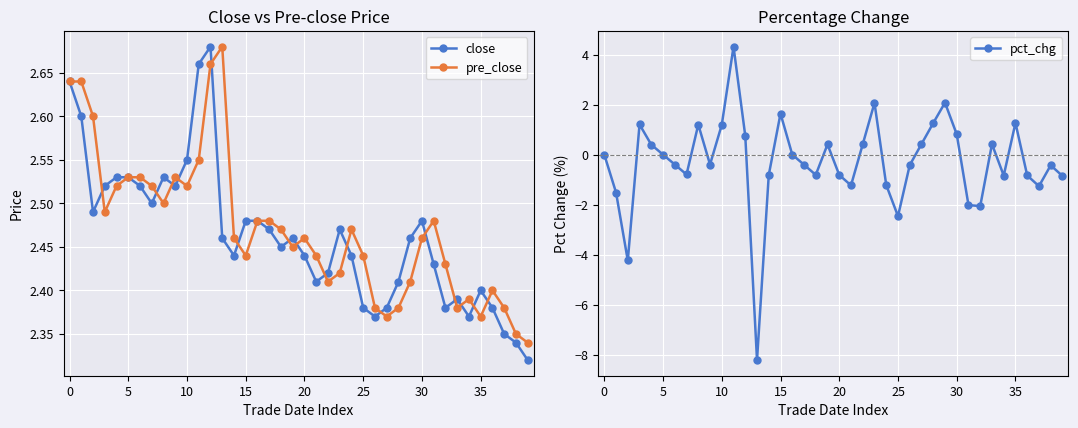

In close, how many points are lower than both neighbors (excluding endpoints)?

9